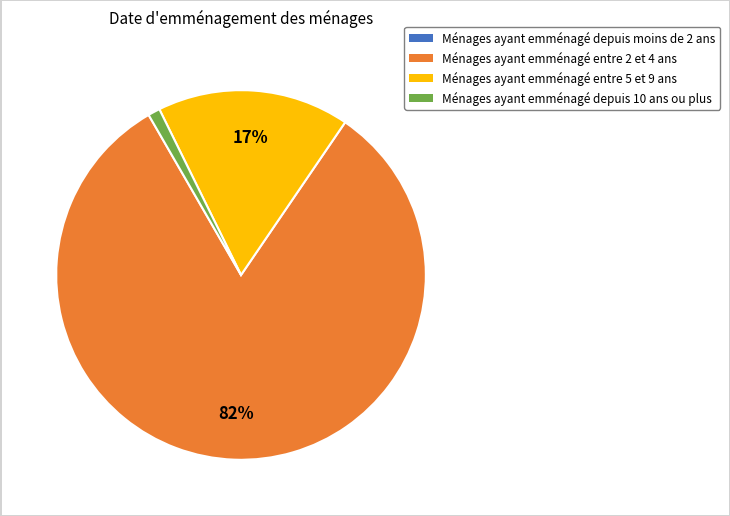

Is there any slice that represents more than half of the pie?

Yes